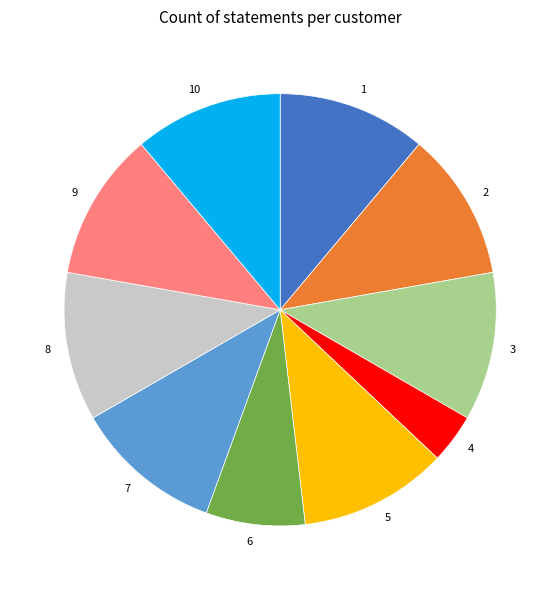

The 7 slice represents 11% of the pie. True or false?

True